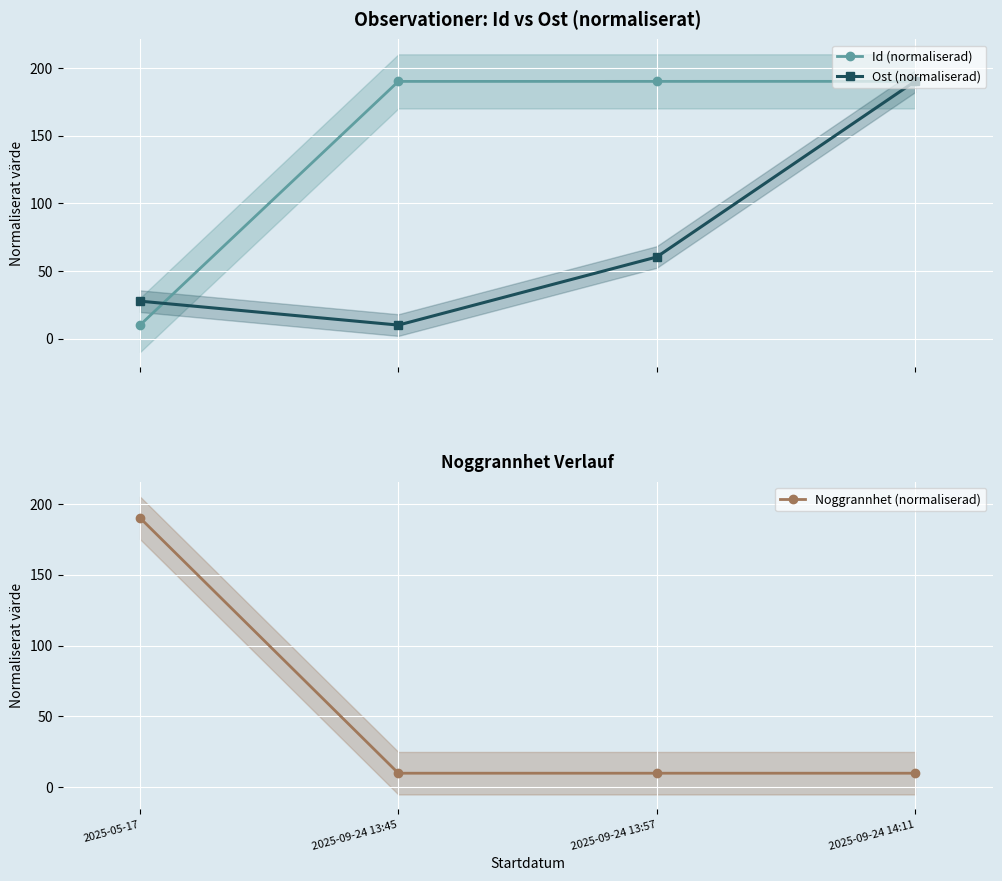

At which label does Id (normaliserad) first exceed 189?

2025-09-24 13:45